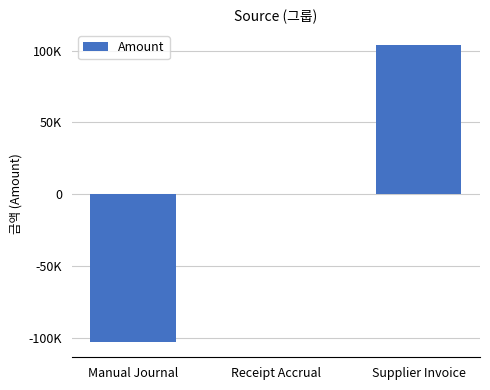

Are the bars horizontal?

No